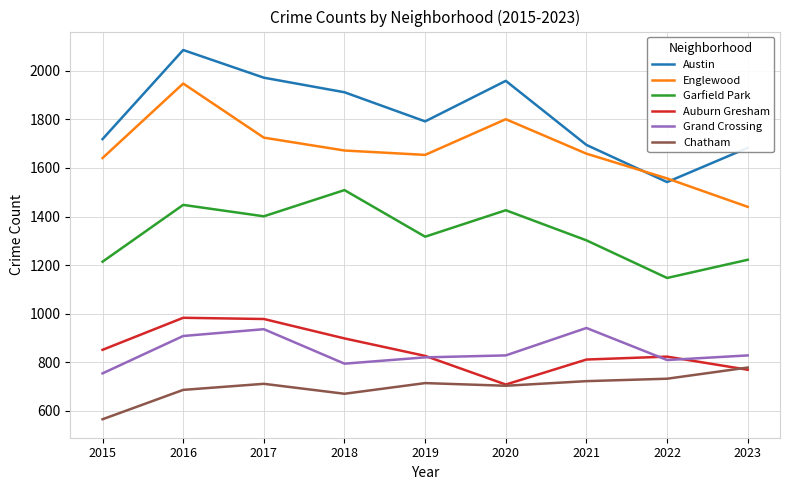

Is it true that Auburn Gresham equals 1442 at 2017?

False